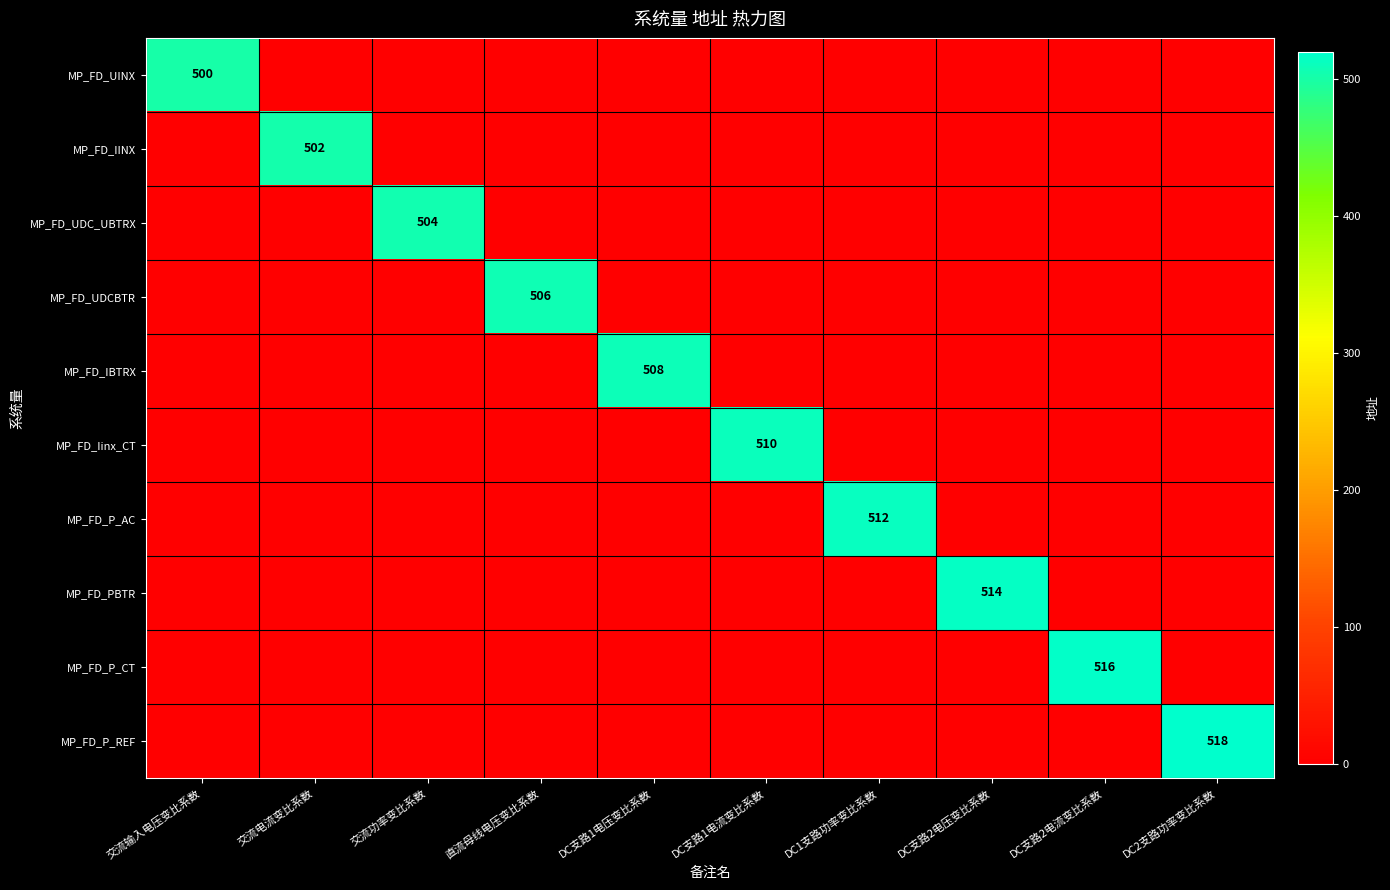

The value of MP_FD_UDC_UBTRX at DC1支路功率变比系数 is 0. True or false?

True